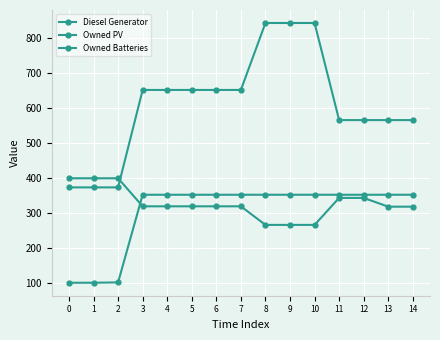

Which category has the highest value across all series?

8